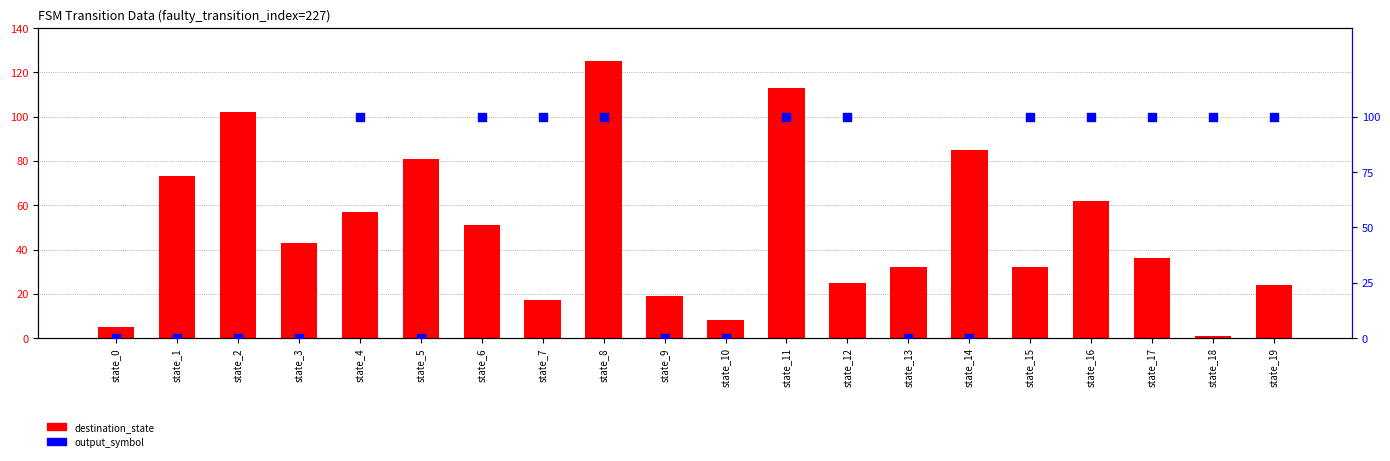

At which category is the sum across all series the highest?

state_8